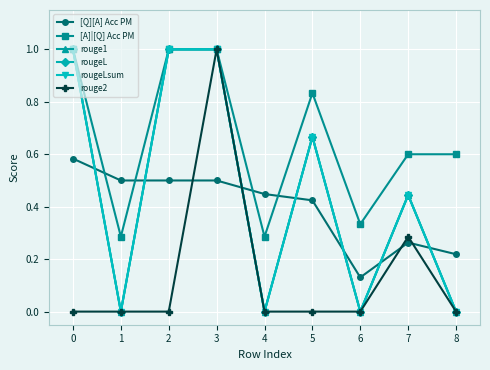

Does the chart have visible grid lines?

Yes